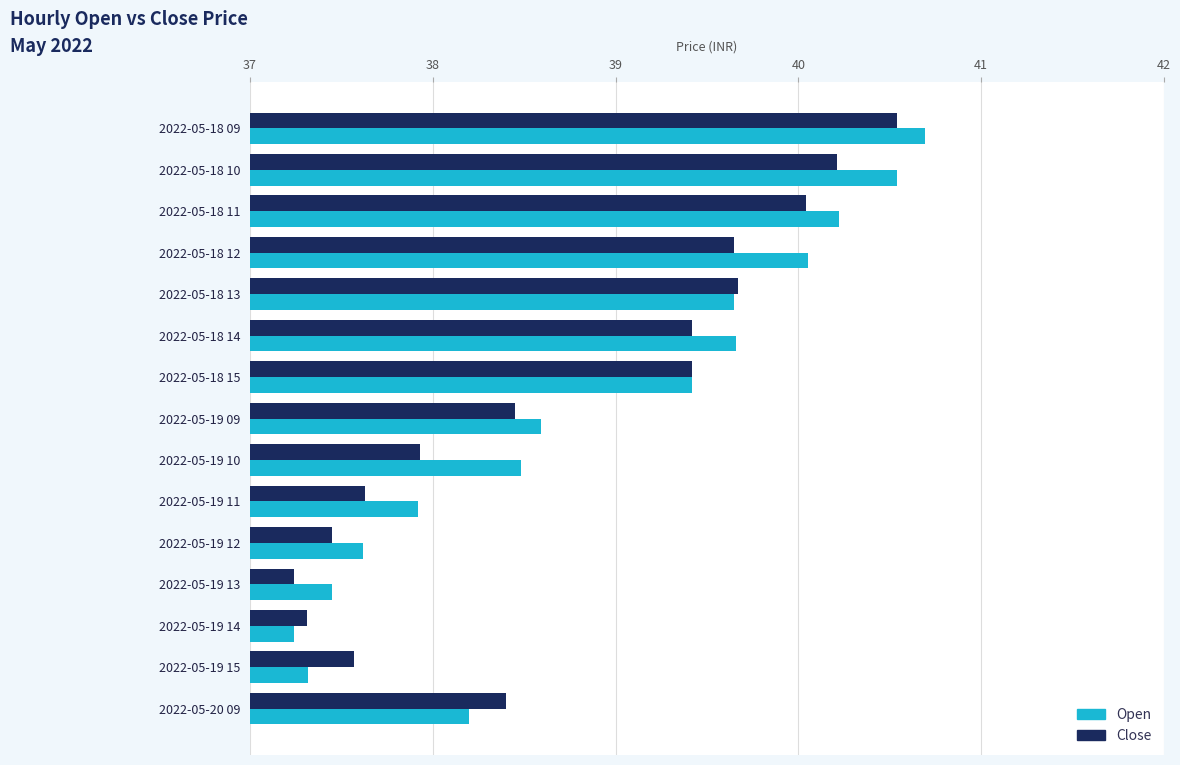

Which series has the largest range (max minus min)?

Open